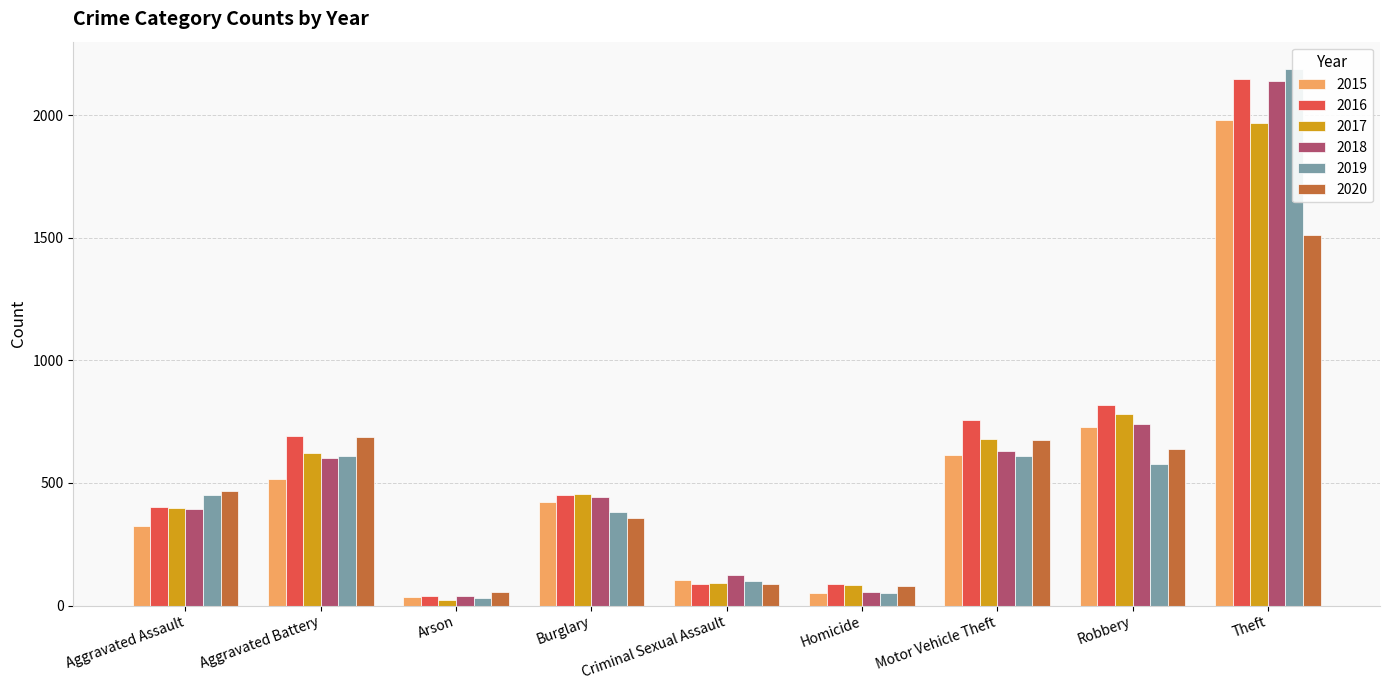

Where does the 2020 series first go above 466?

Aggravated Battery